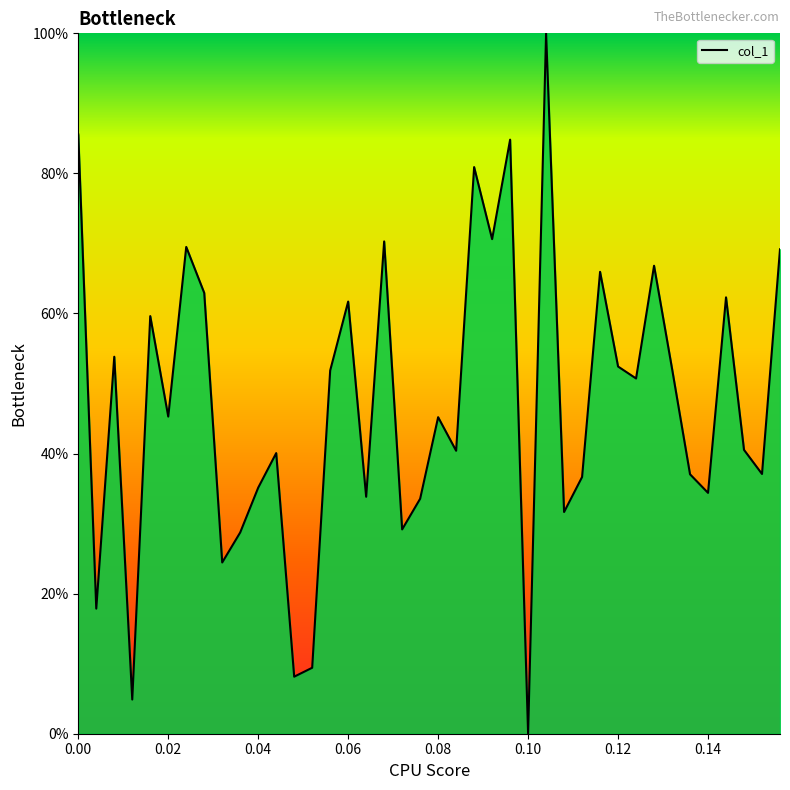

What is the difference between the maximum and minimum values?

100.0